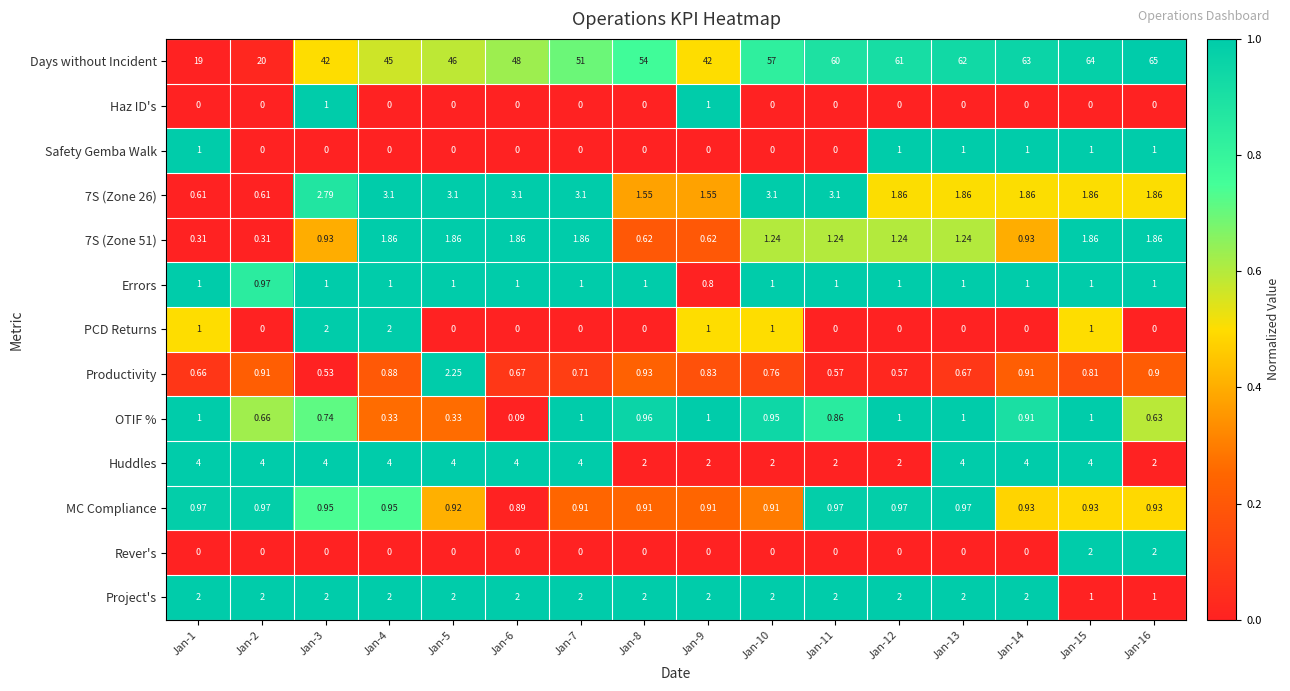

Which series has the largest total across all categories?

Days without Incident